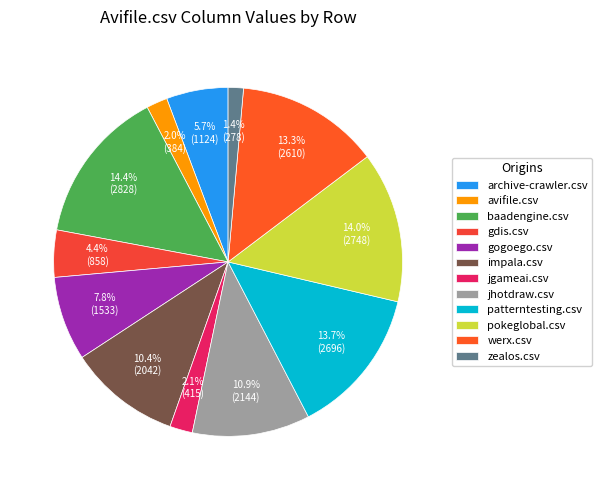

To the nearest percent, what portion does patterntesting.csv represent?

14%